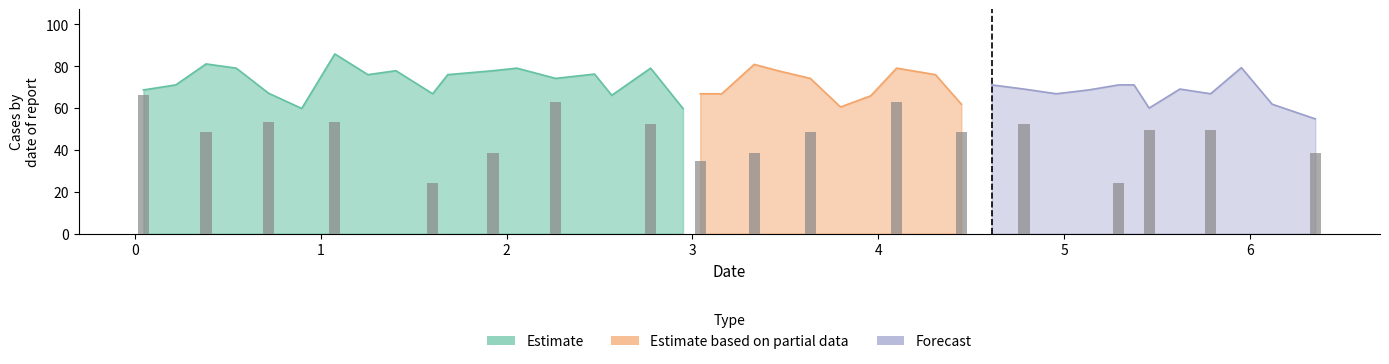

How many series are shown in this chart?

3